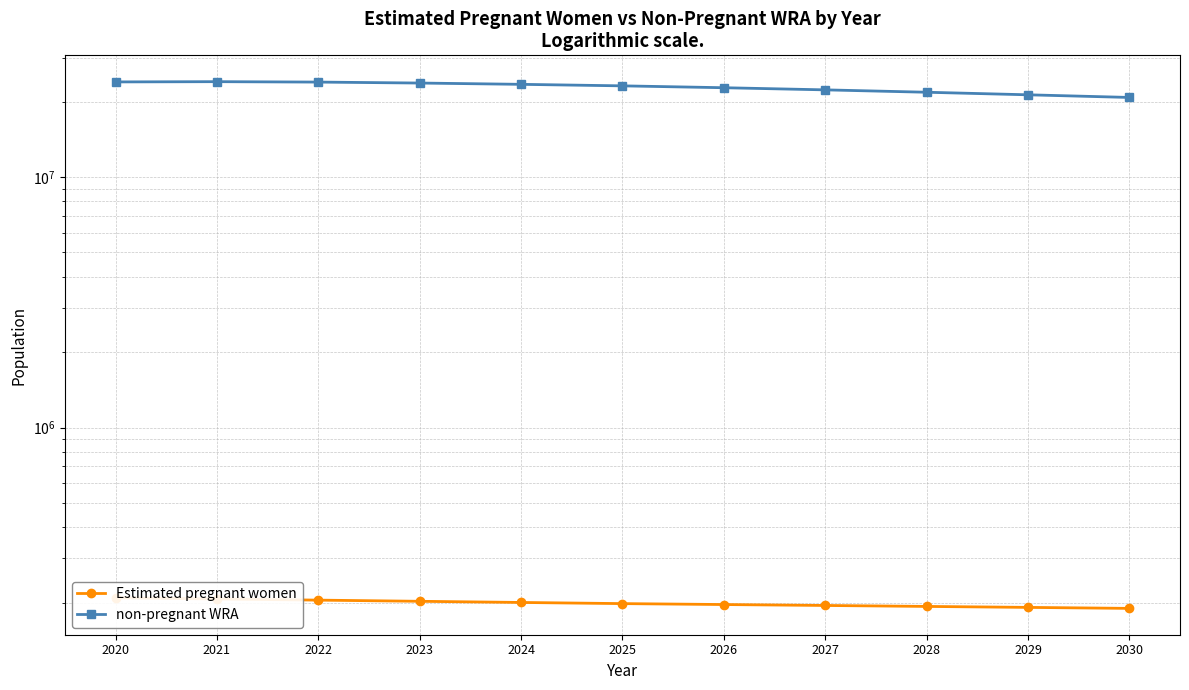

True or false: Estimated pregnant women has a value of 189583.6 at 2030.

True